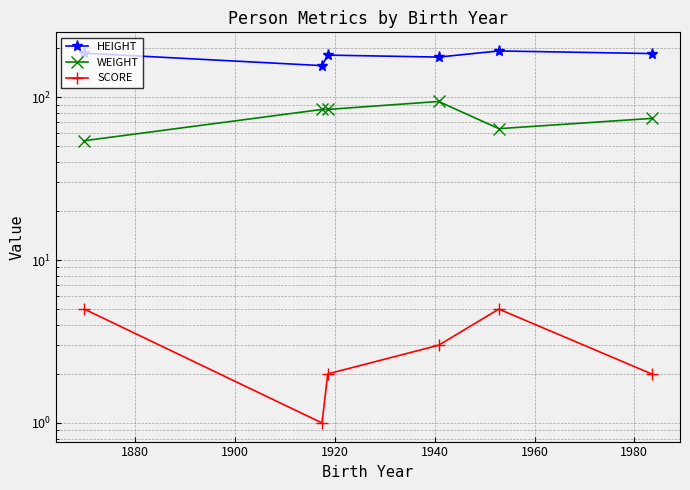

How many data points in SCORE are less than 3?

3